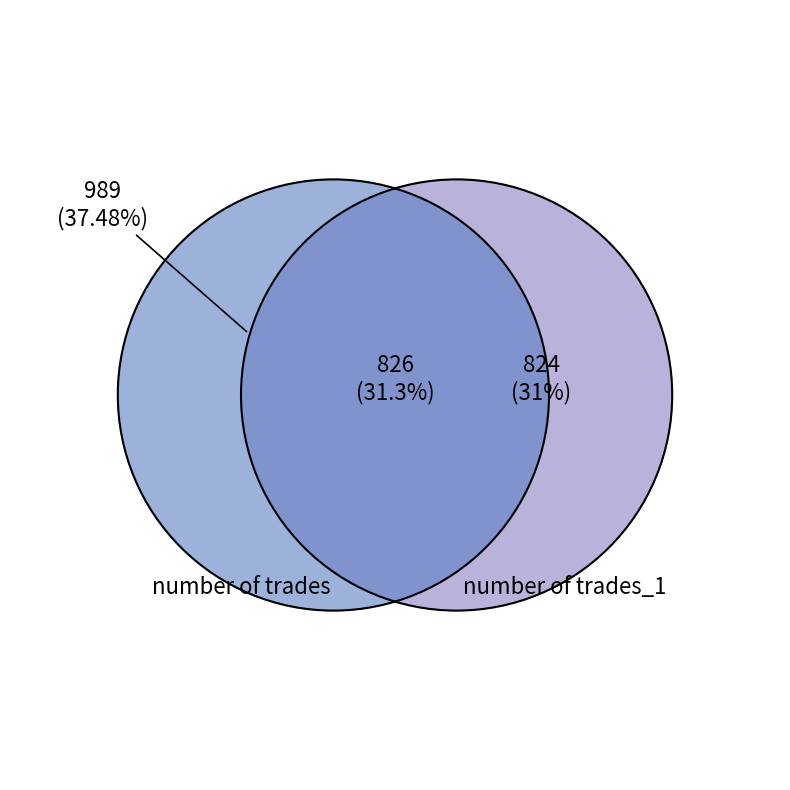

Does any single category account for the majority?

No